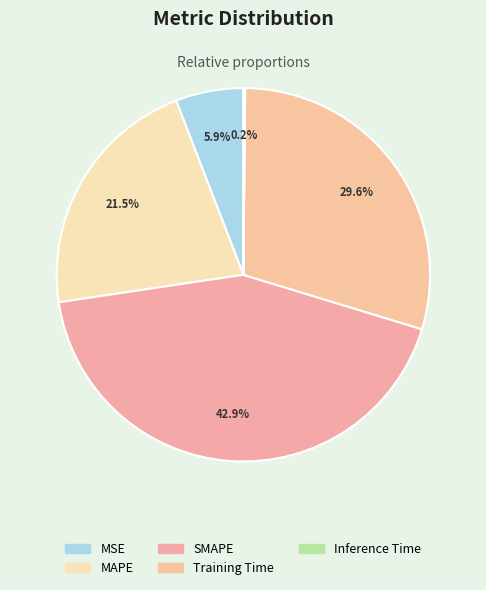

To the nearest percent, what is the combined percentage of SMAPE and MAPE?

64%